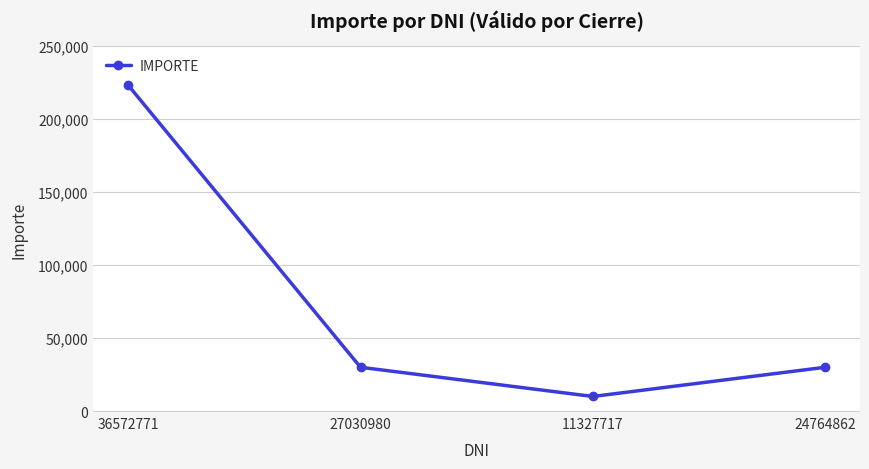

Which label corresponds to the largest value in the chart?

36572771